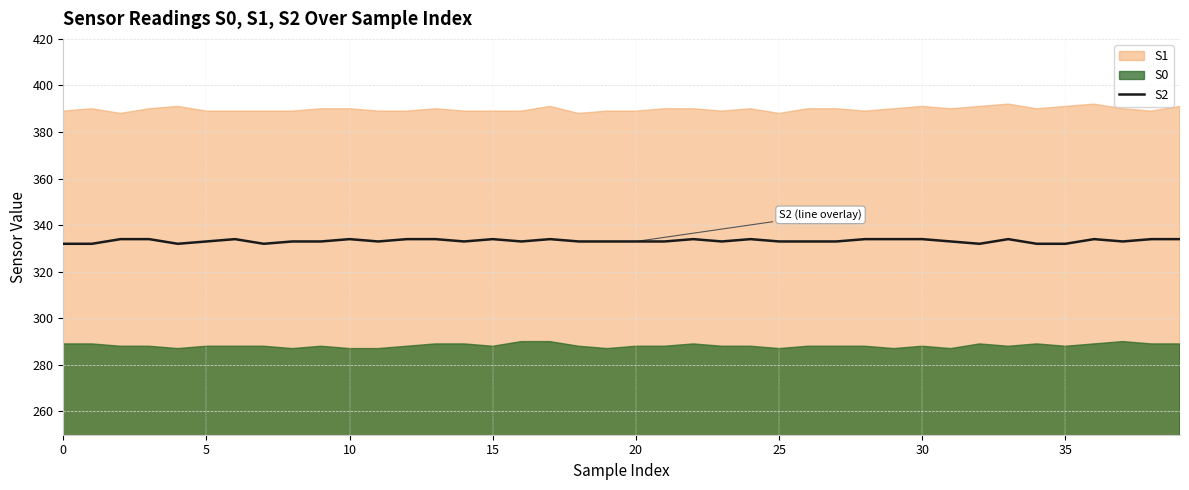

What is the highest value of the S2 series?

334